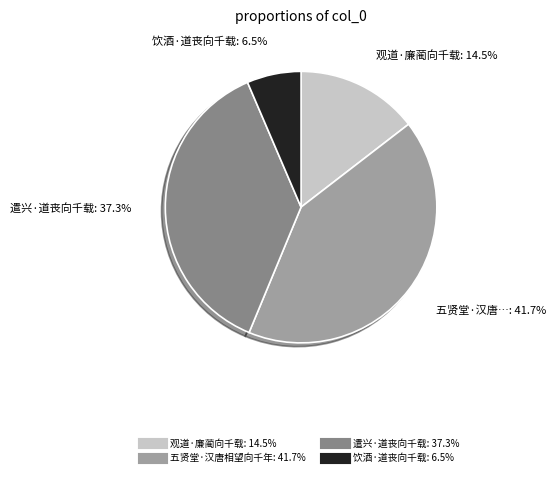

Is there a majority slice in this chart?

No